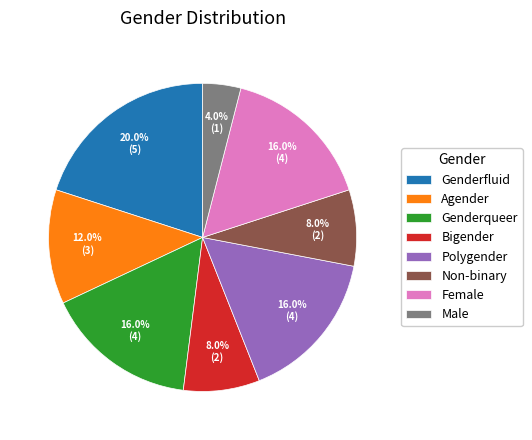

Which slice is the smallest?

Male